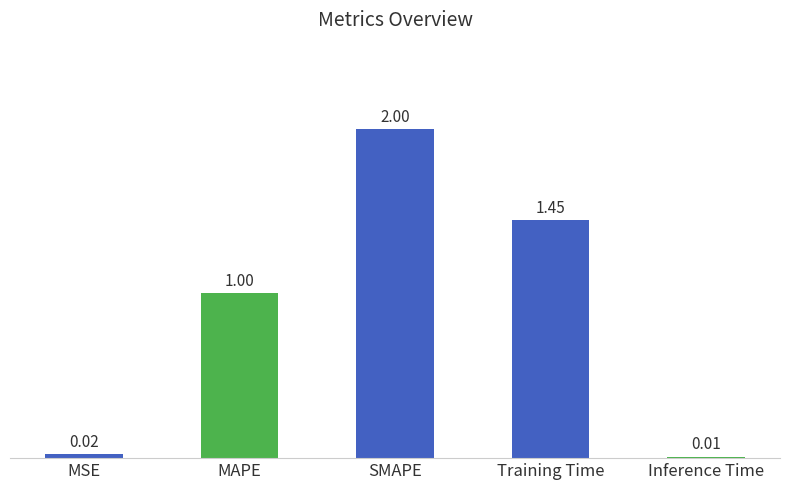

What position from the right is MAPE?

4